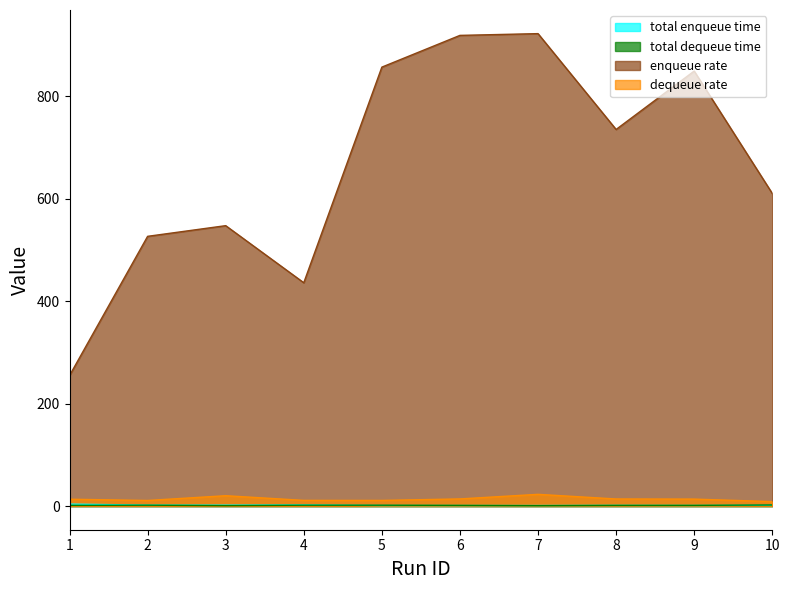

List the labels in order of total dequeue time value, largest first.

10, 2, 5, 4, 1, 9, 8, 6, 3, 7